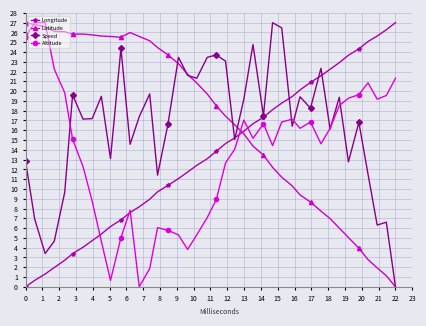

How many interior local peaks does the Speed series have?

13